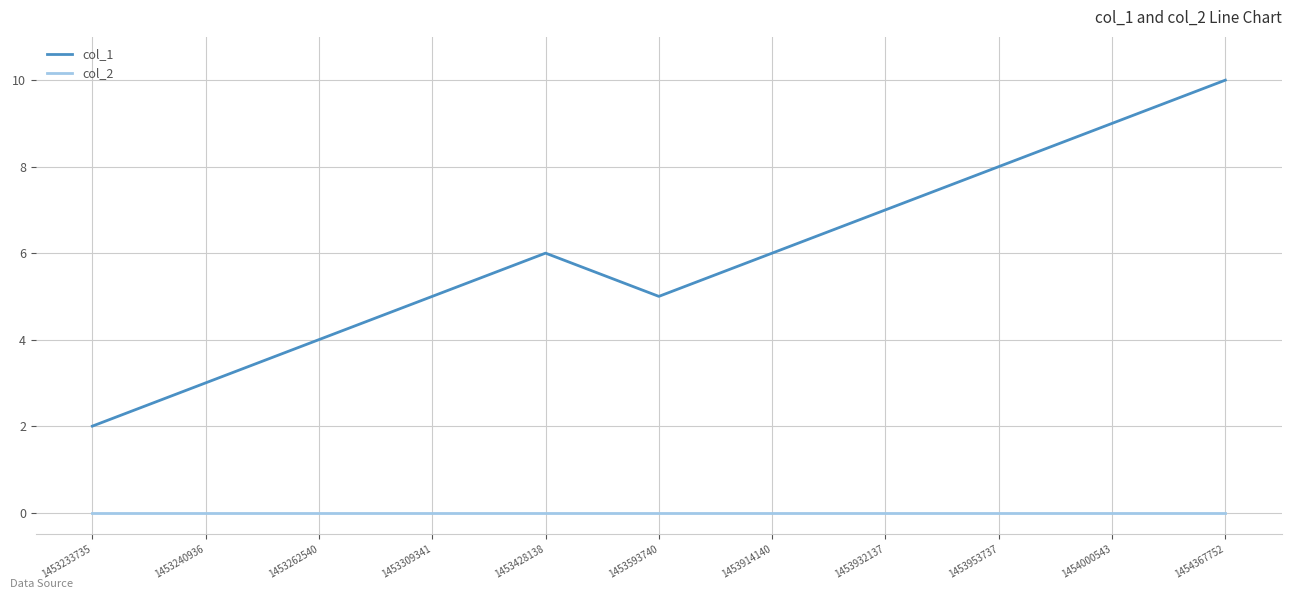

At 1453309341, list the series in order from largest to smallest.

col_1, col_2